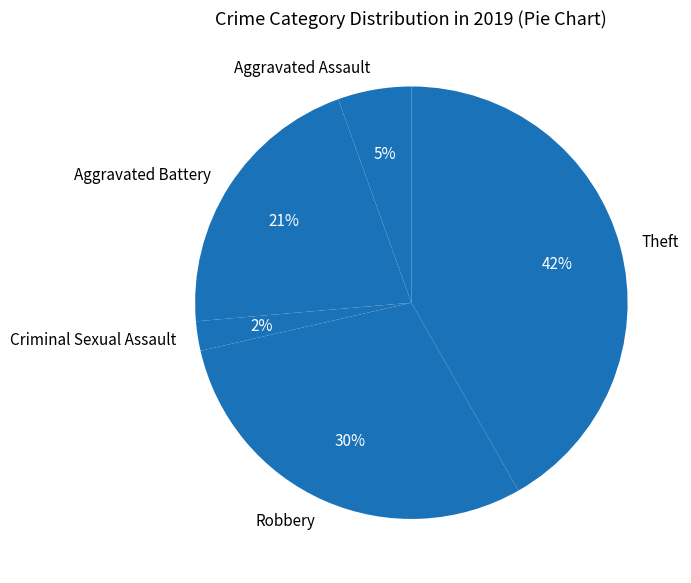

To the nearest percent, what is the difference between the largest and smallest slice percentages?

40%